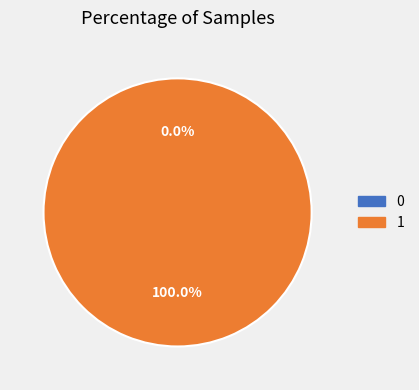

True or false: 0 accounts for 0% of the total.

True